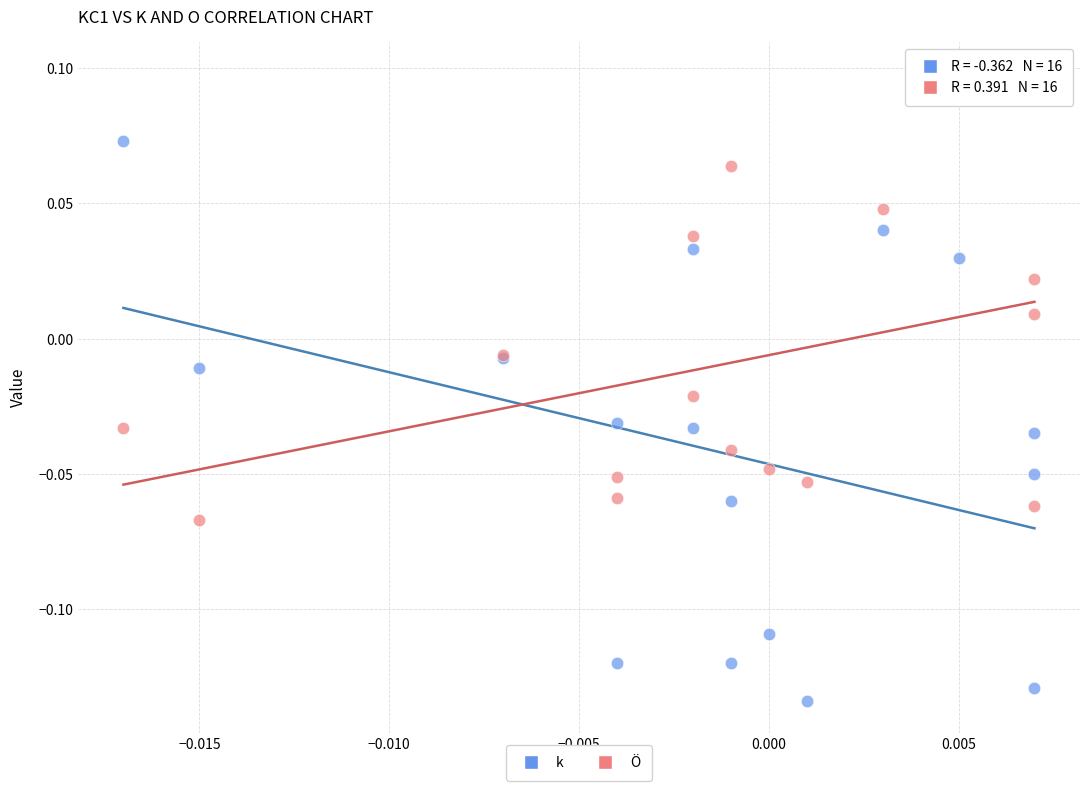

What are all the series names shown in the legend?

k, Ö